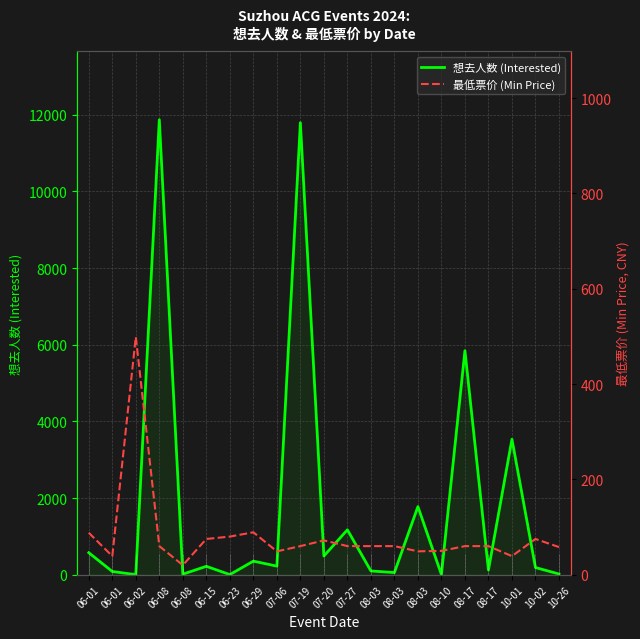

List the series in order of their overall mean, highest first.

想去人数 (Interested), 最低票价 (Min Price)